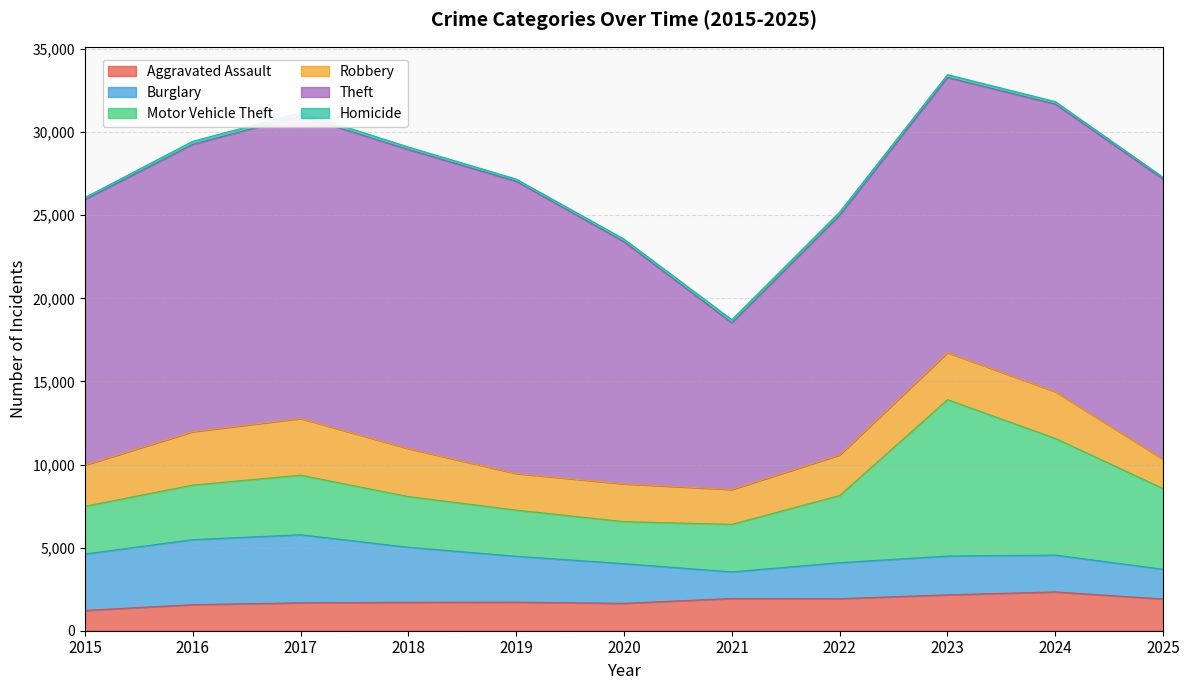

True or false: Robbery has a value of 2482 at 2015.

True